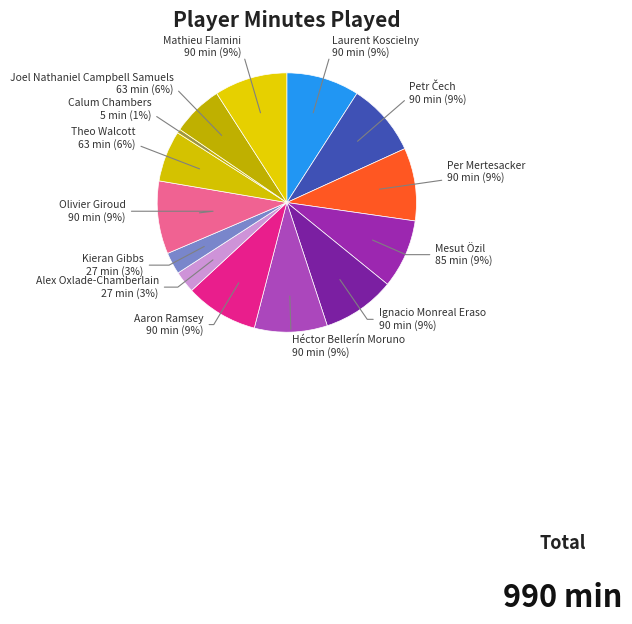

The Mathieu Flamini slice represents 1% of the pie. True or false?

False